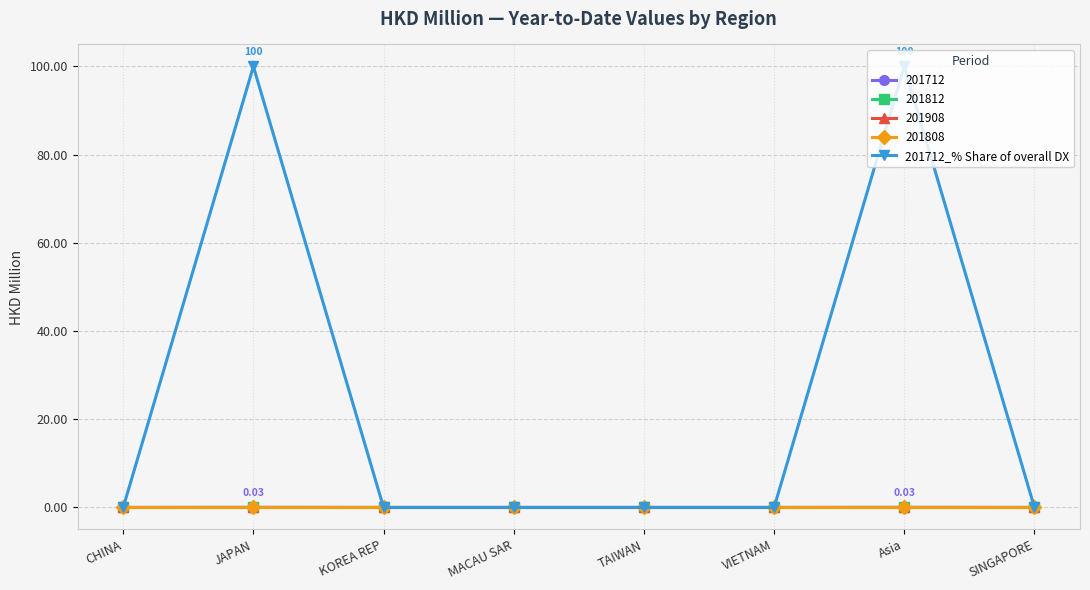

What is the label of the 7th point from the right?

JAPAN